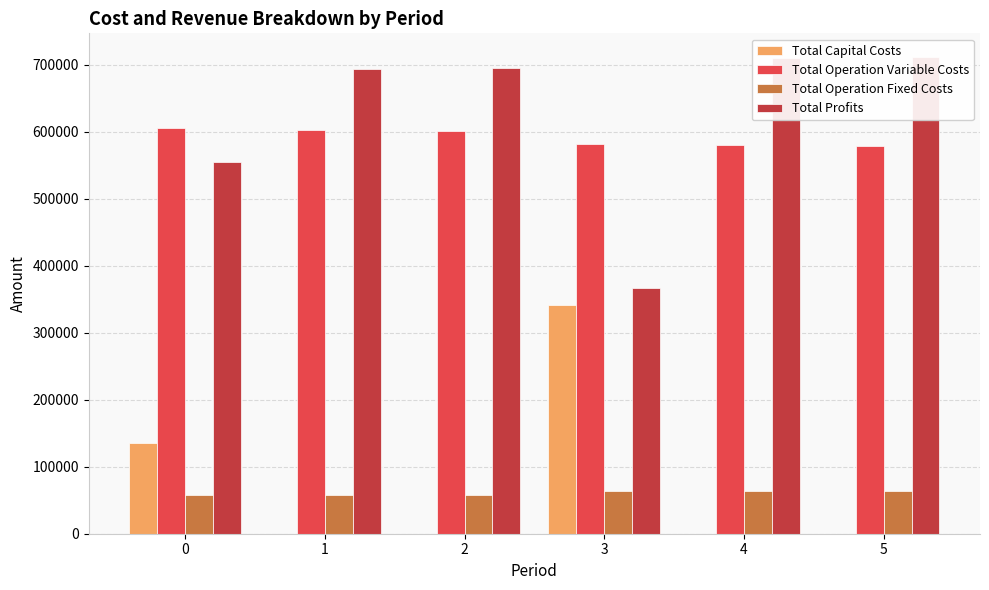

How many series are shown in this chart?

4